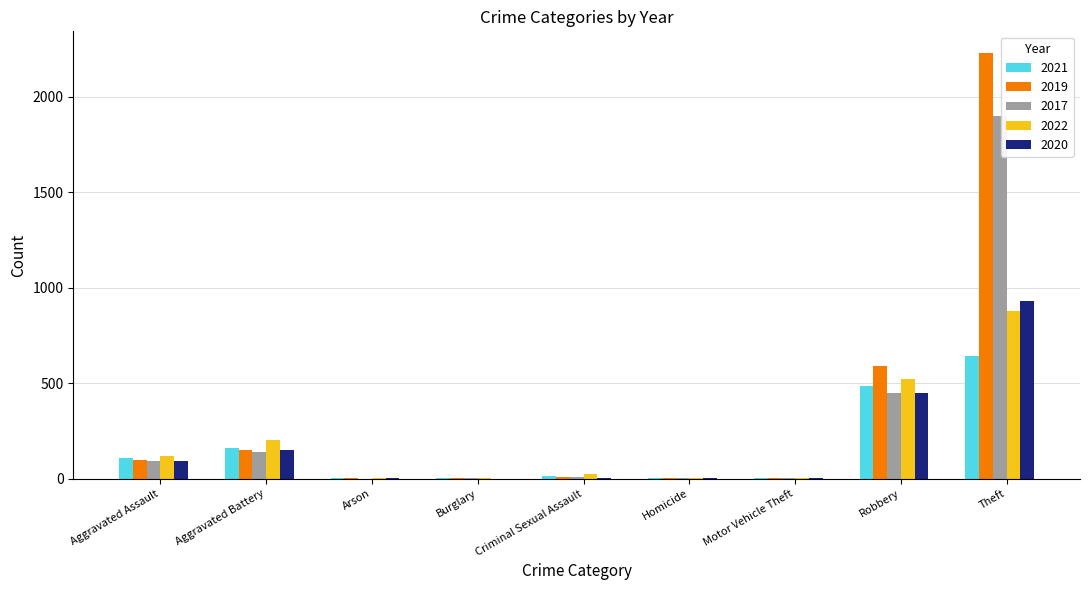

What is the difference between the 2022 values at Motor Vehicle Theft and Robbery?

519